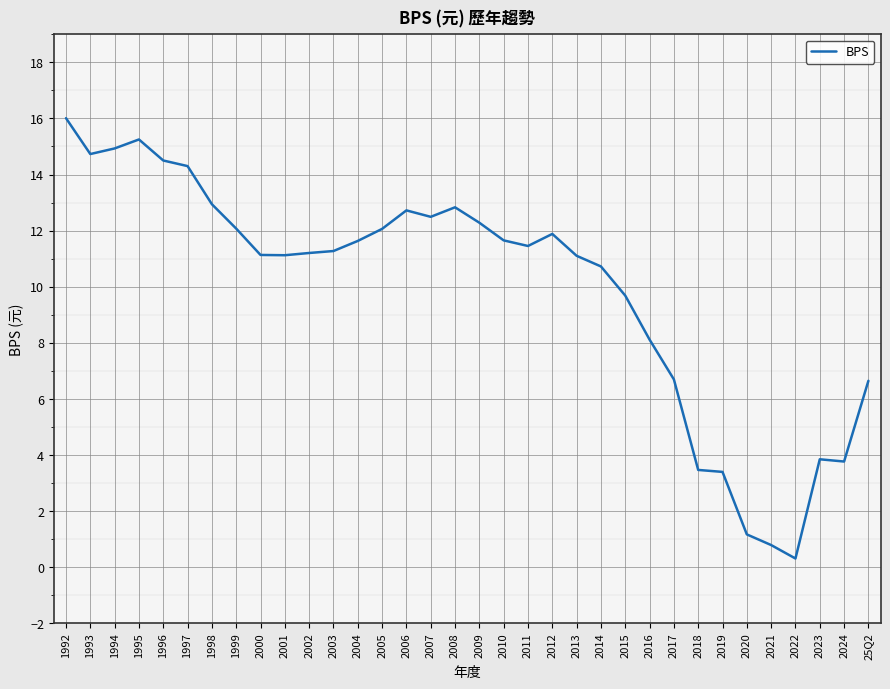

What position from the right is 2004?

22